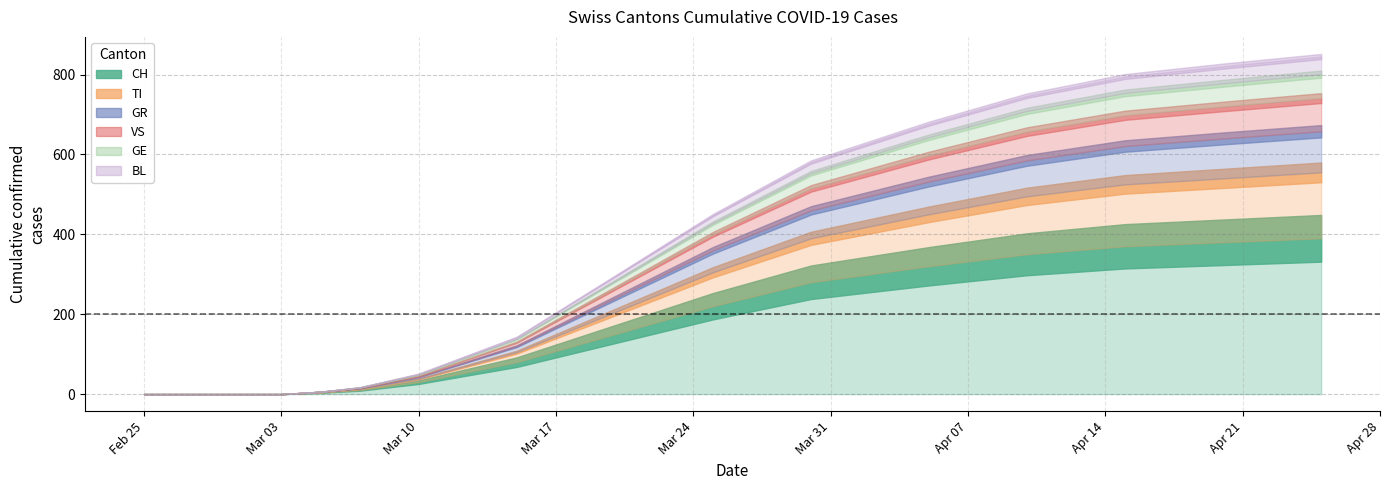

True or false: TI has more than 2 points higher than both neighbors.

False